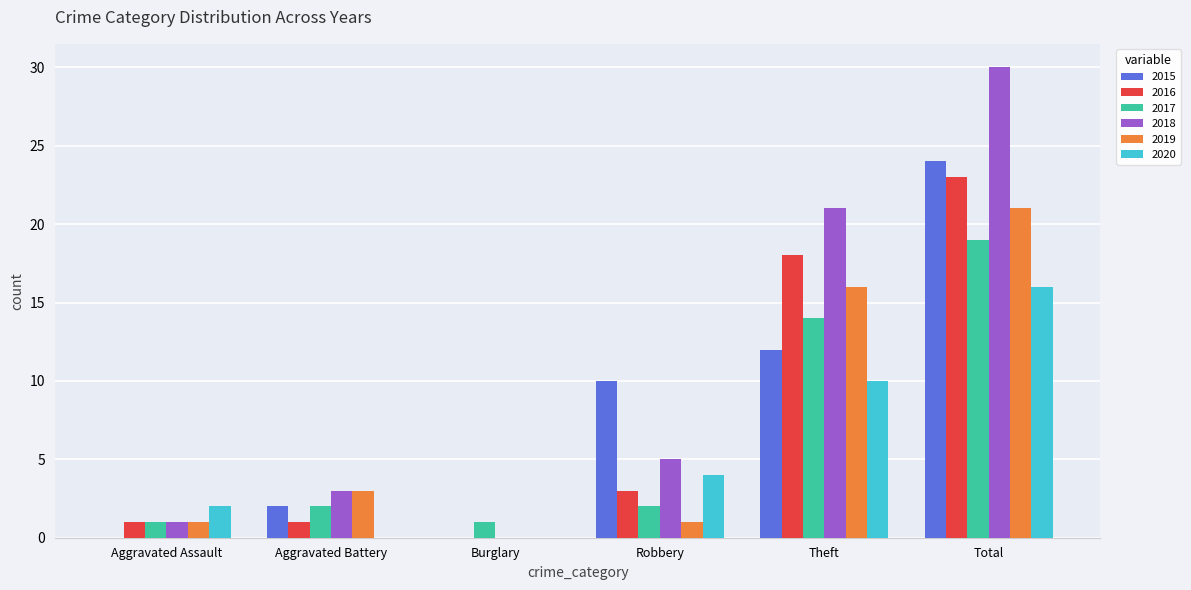

What is the greatest value displayed?

30